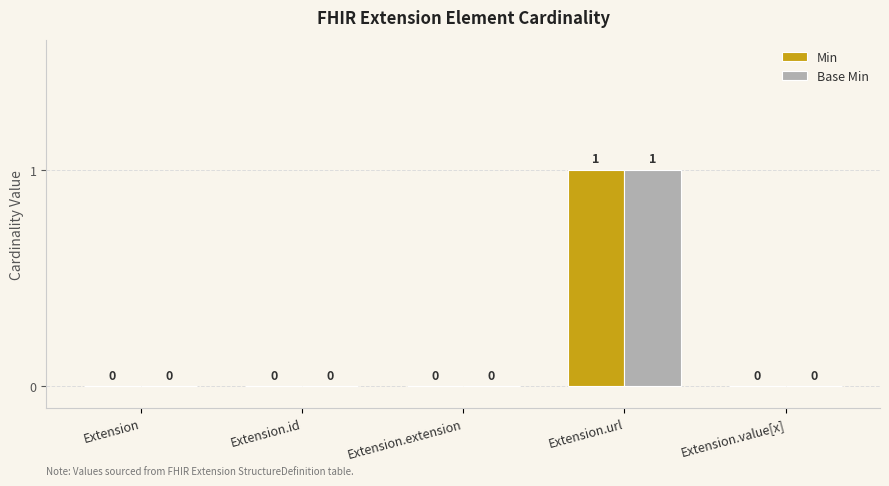

How many Min values are between 0 and 1?

5